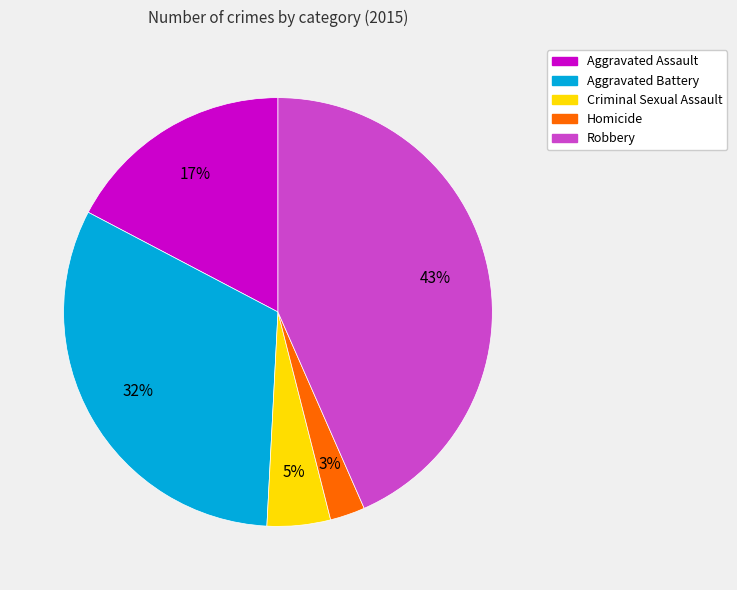

Which category has the biggest portion of the pie?

Robbery